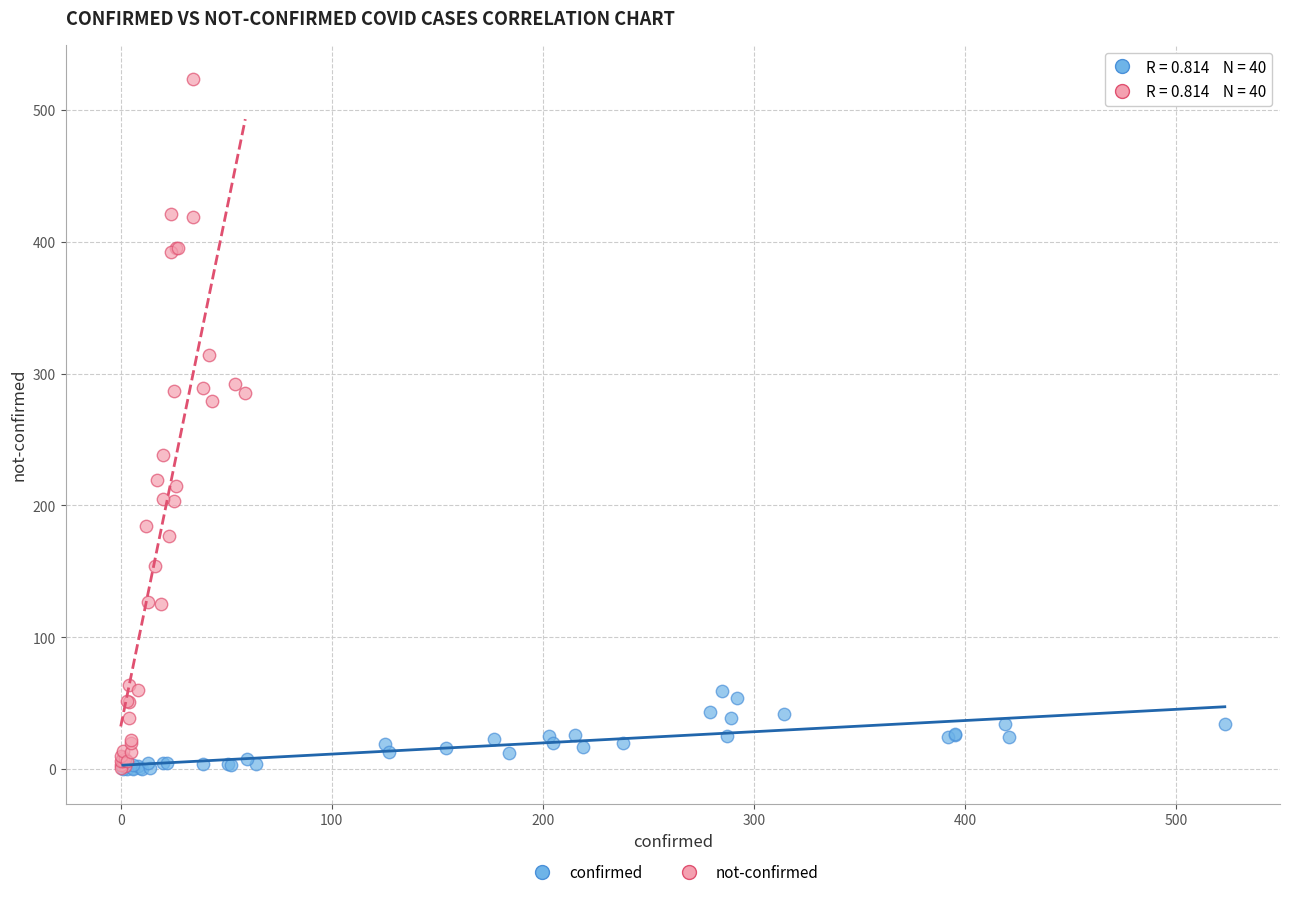

Which series has the largest Y range (max minus min)?

not-confirmed